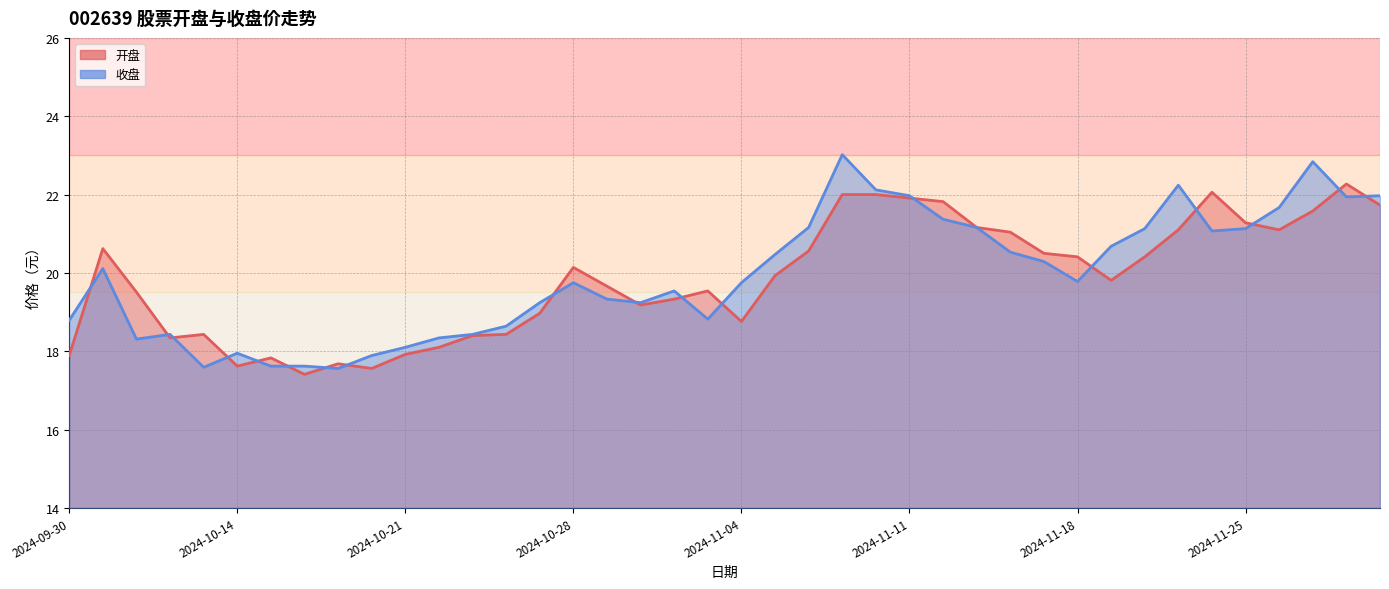

What is the maximum value shown in the chart?

23.0